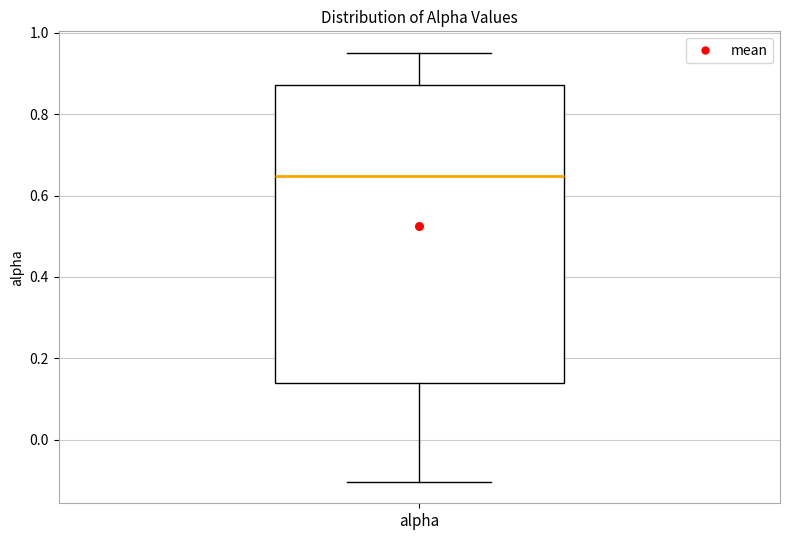

Read this box plot against the y-axis: the position of the median line, the range covered by the box, and the ends of both whiskers. The values are not printed on the chart, so give them approximately, as read against the axis.

median 0.64, box 0.14 to 0.88, whiskers -0.10 to 0.96